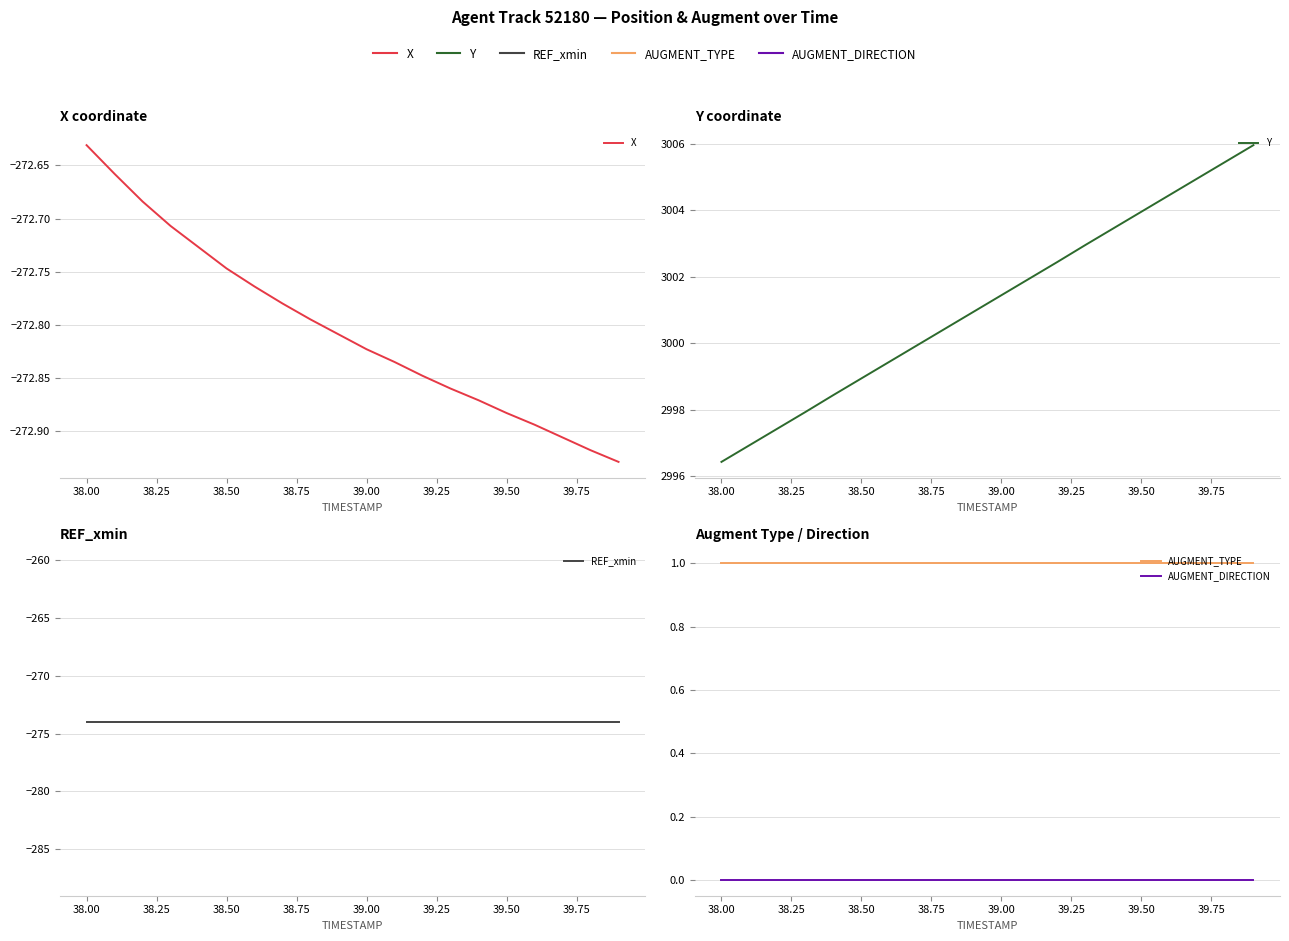

What is the lowest value of the AUGMENT_TYPE series?

1.0